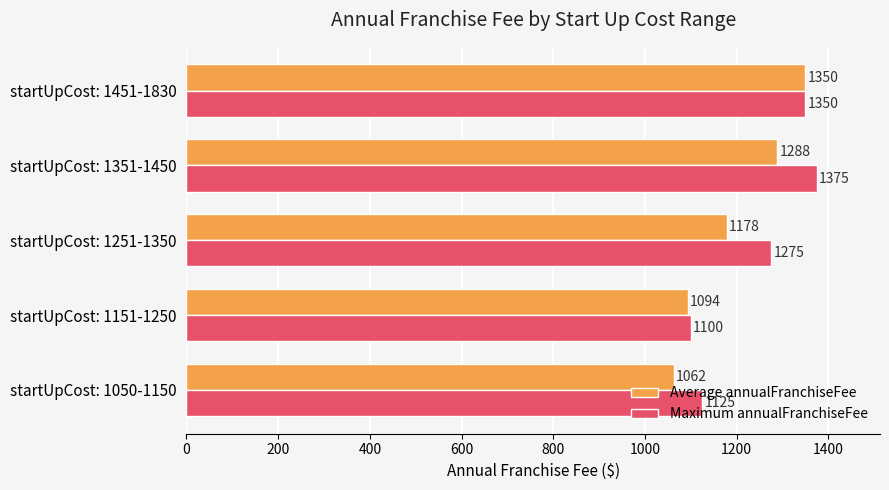

List the labels in order of Average annualFranchiseFee value, smallest first.

startUpCost: 1050-1150, startUpCost: 1151-1250, startUpCost: 1251-1350, startUpCost: 1351-1450, startUpCost: 1451-1830